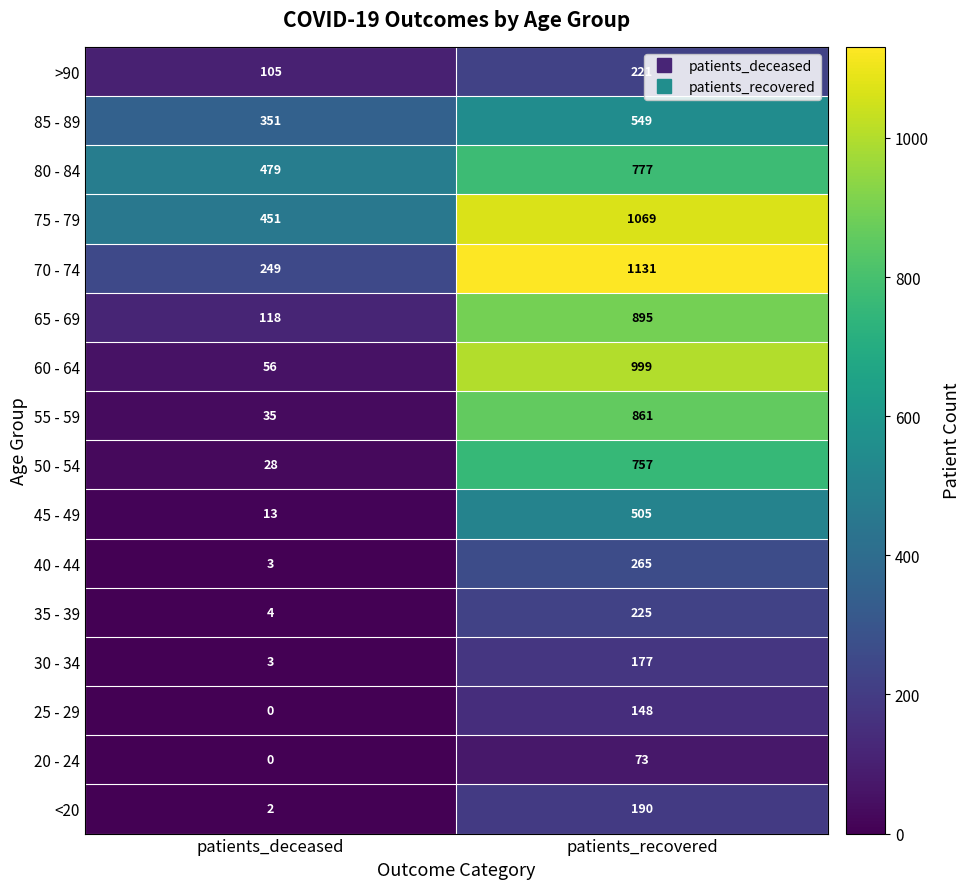

What is the total value across all series at patients_deceased?

1897